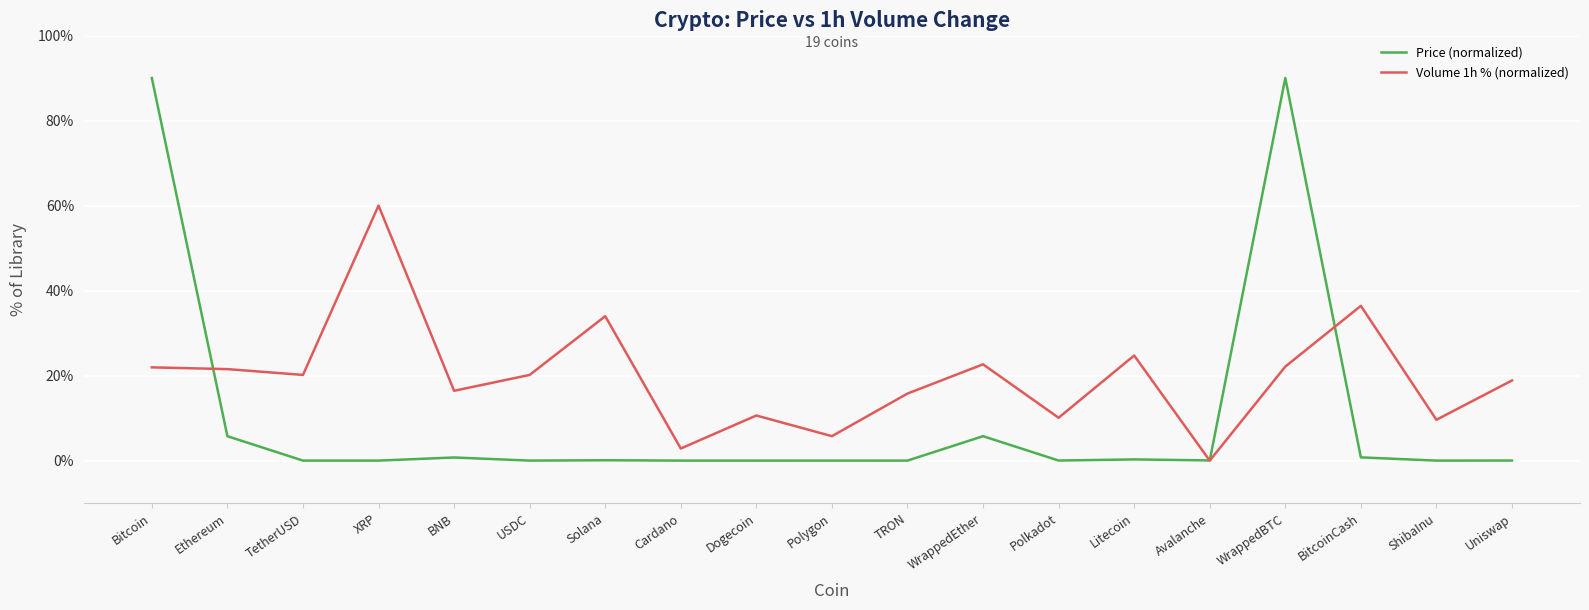

Which series has the widest spread of values?

Price (normalized)